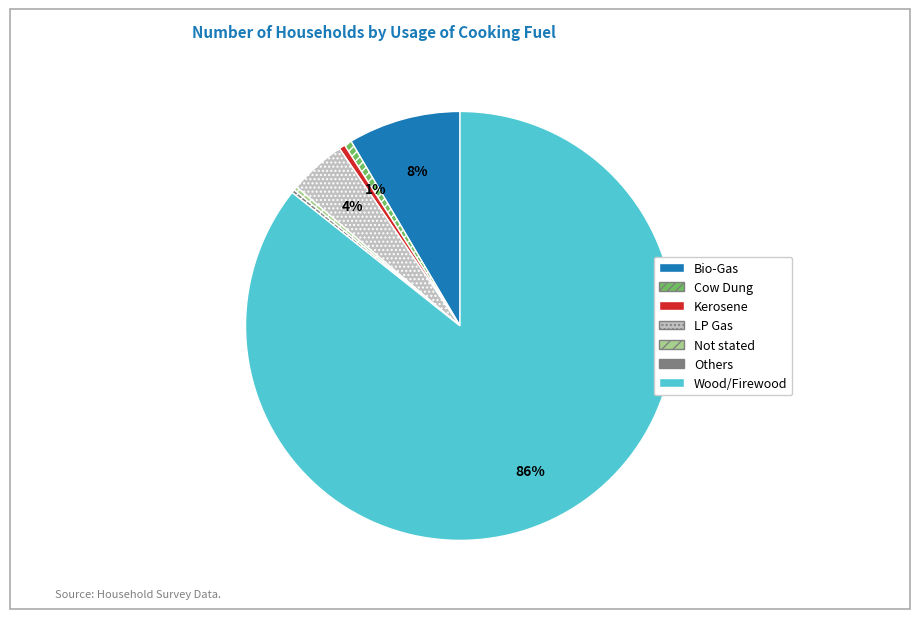

To the nearest percent, what is the difference between the LP Gas and Kerosene slice percentages?

4%